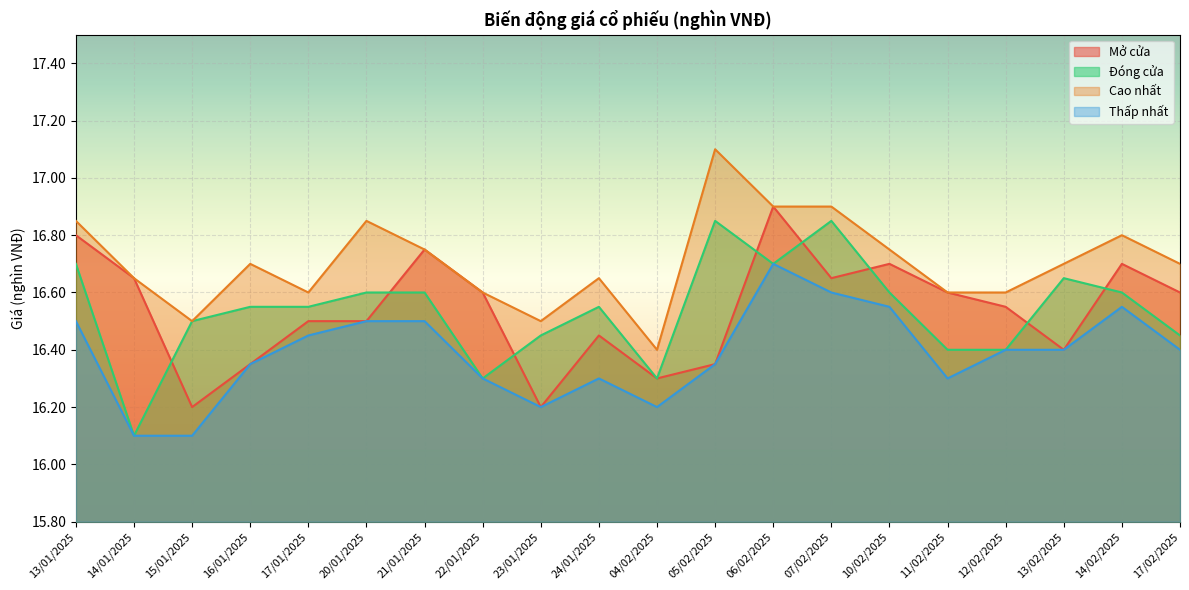

Rank the series at 15/01/2025 from lowest to highest value.

Thấp nhất, Mở cửa, Đóng cửa, Cao nhất